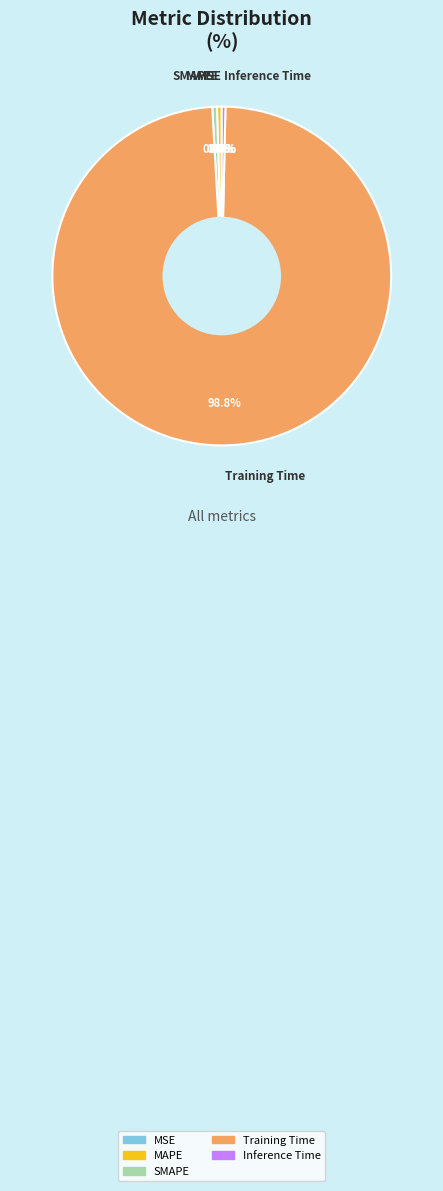

What is the total percentage of SMAPE and Training Time?

99.2%